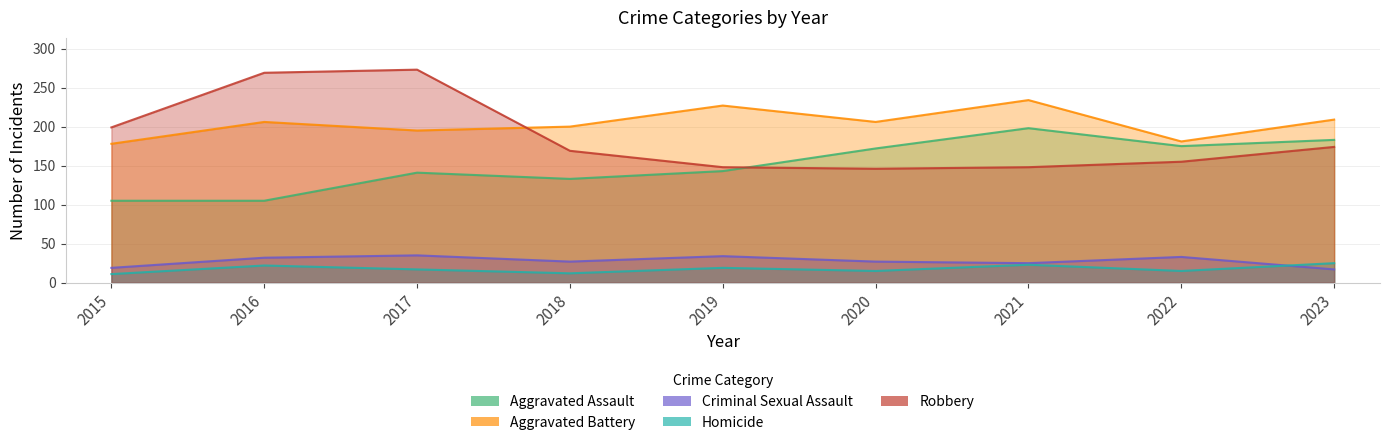

At which category is the sum across all series the highest?

2017